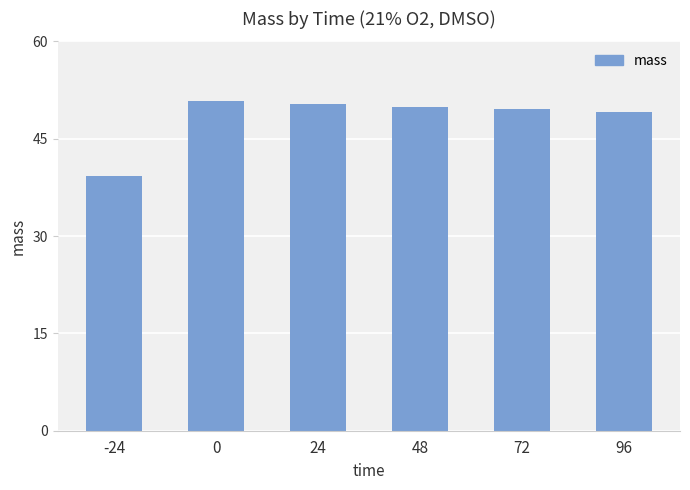

What is the value of the 2nd bar from the left?

50.8